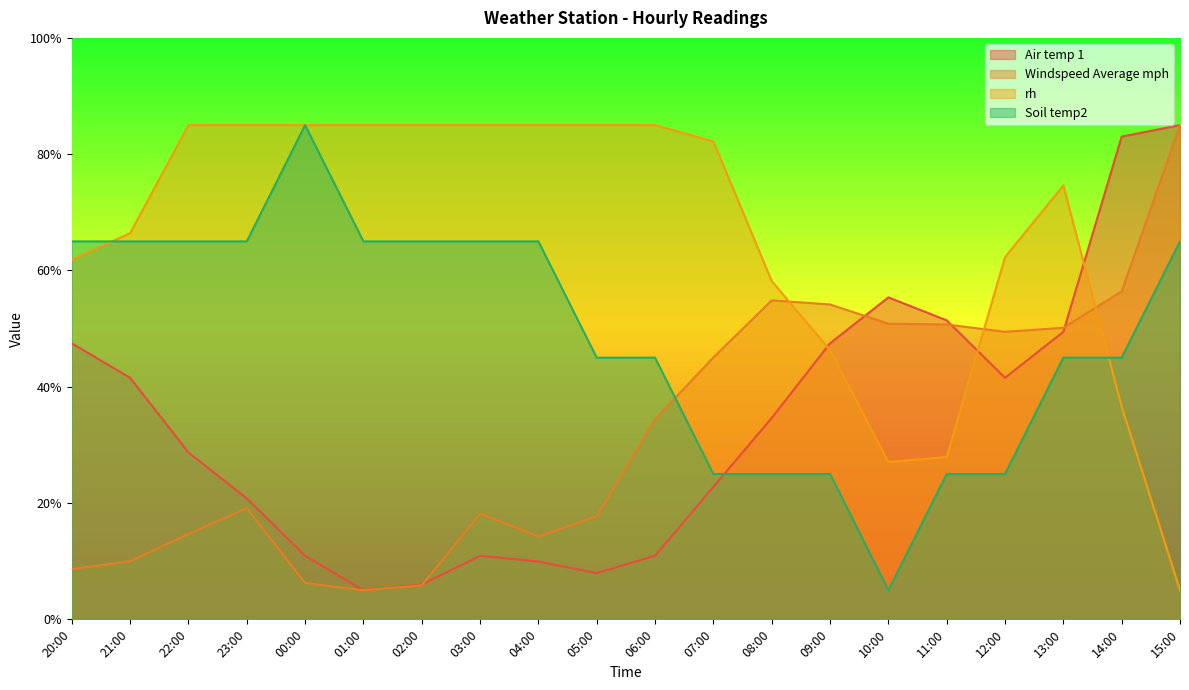

What is the spread (max minus min) of values at 03:00?

74.1